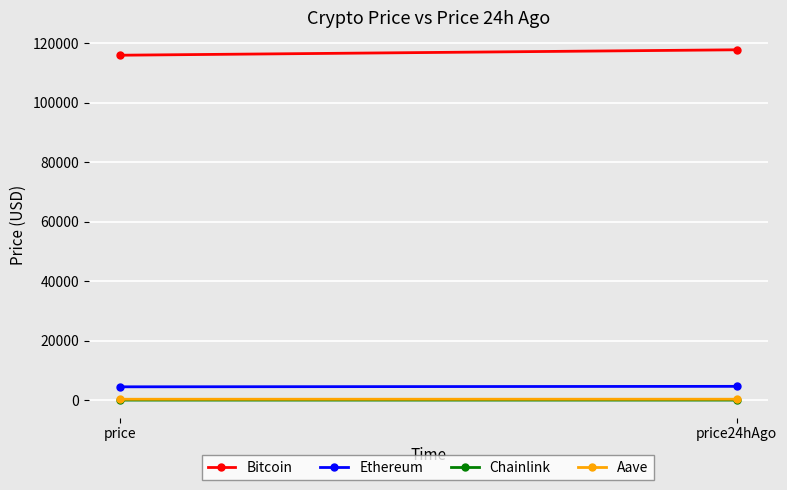

Reading left to right, transcribe all the data shown in this chart.

Bitcoin: price=115916.0	price24hAgo=117742.0
Ethereum: price=4480.4	price24hAgo=4635.7
Chainlink: price=23.7	price24hAgo=24.4
Aave: price=302.3	price24hAgo=311.5